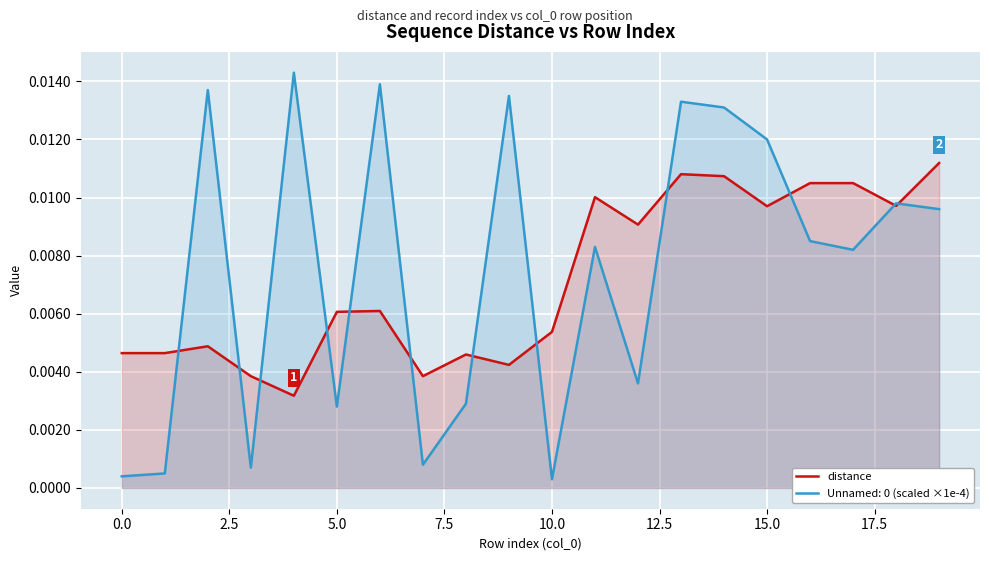

How many lines are shown in the chart?

2